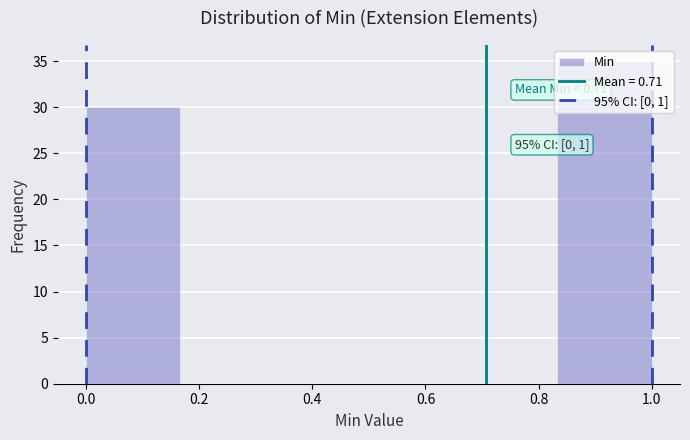

Over which range of the x-axis is the bar tallest?

0.84 to 1.00